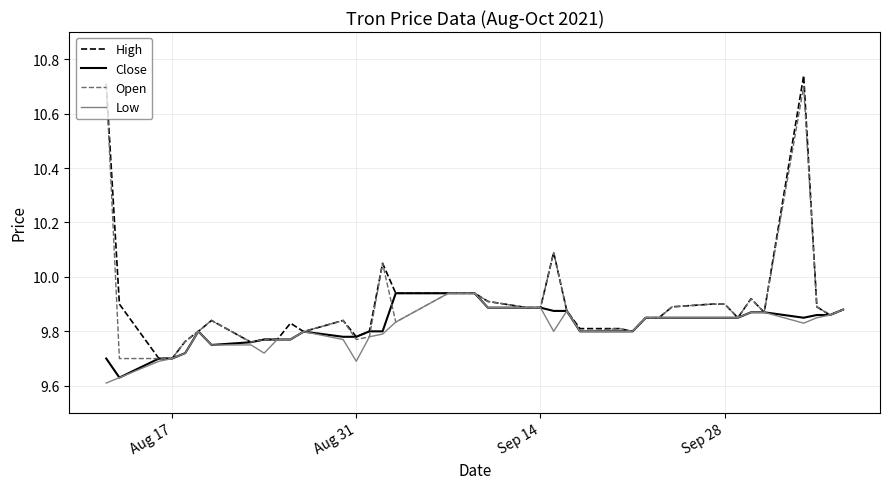

Which series has the largest range (max minus min)?

High